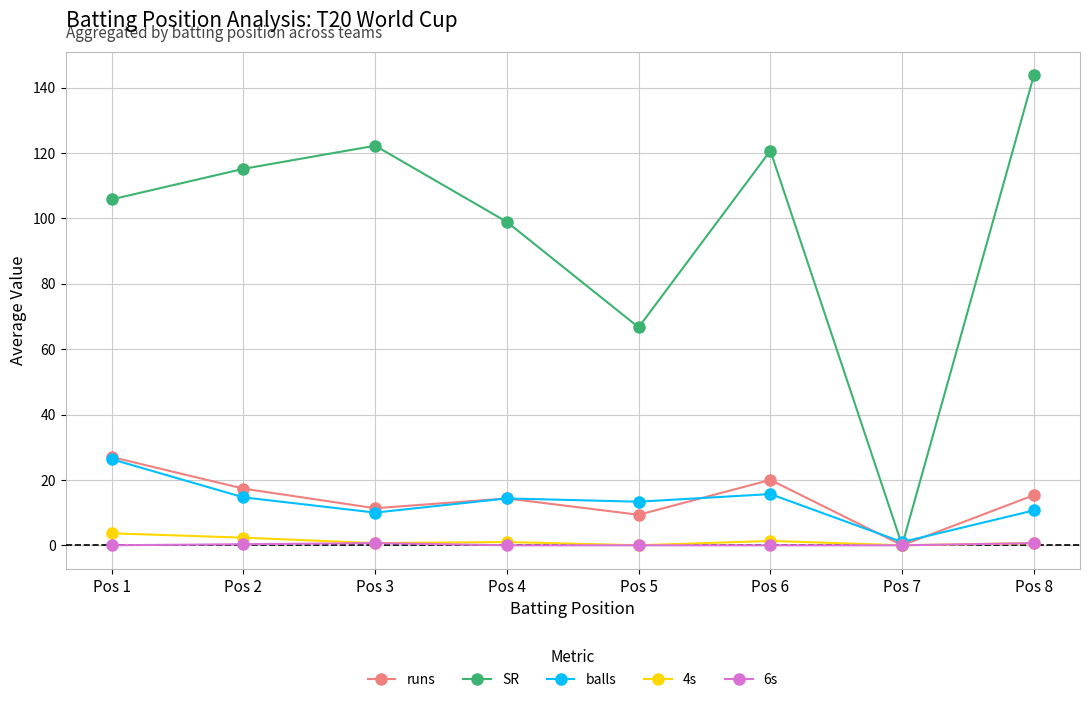

Between which two adjacent categories do balls and SR first intersect?

Pos 6 and Pos 7